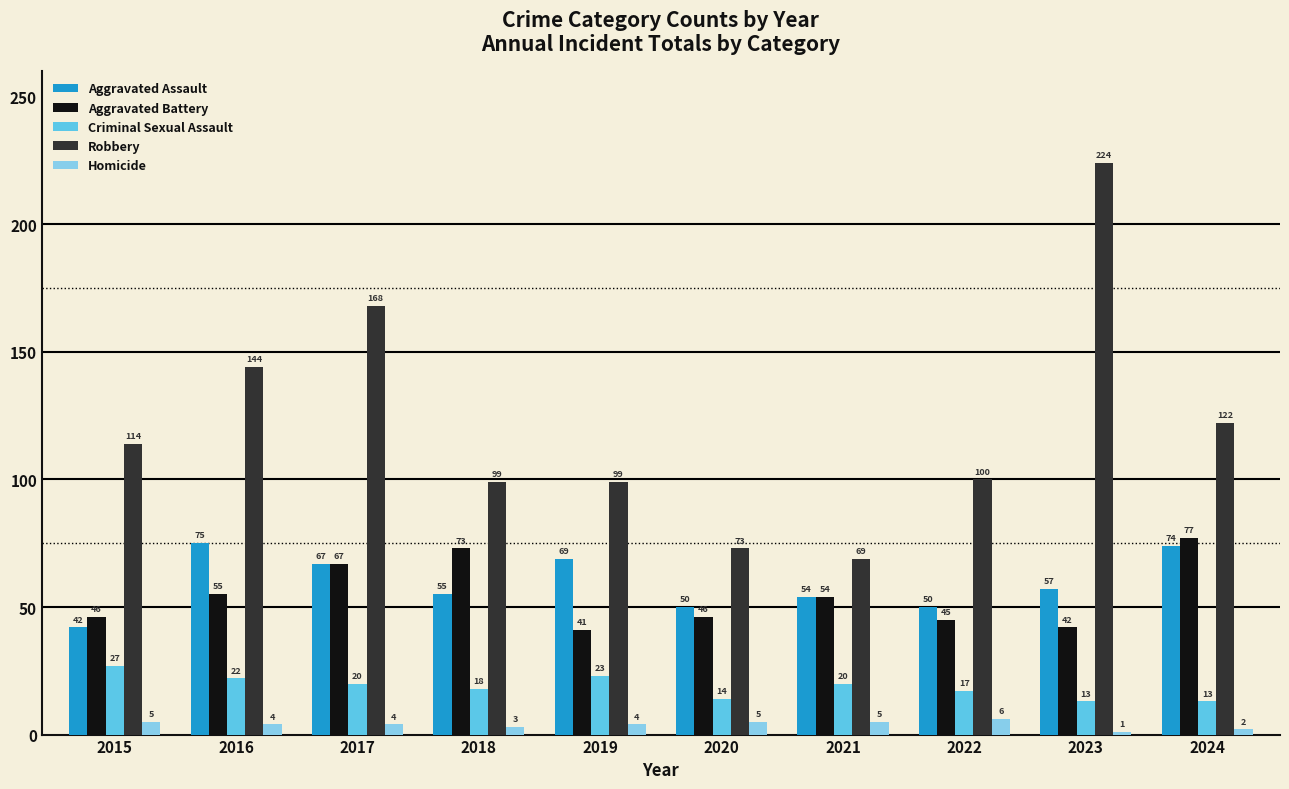

What are all the series names shown in the legend?

Aggravated Assault, Aggravated Battery, Criminal Sexual Assault, Robbery, Homicide